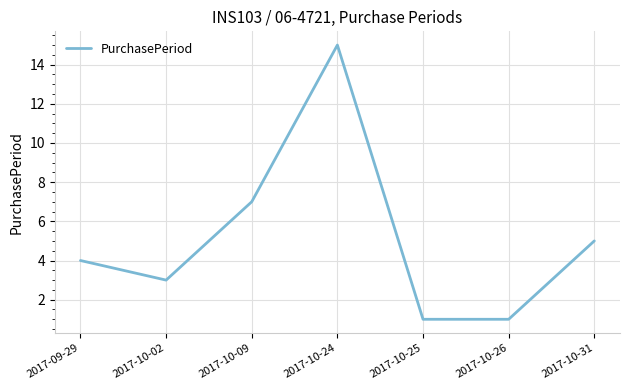

True or false: there are more than 1 points higher than both neighbors.

False